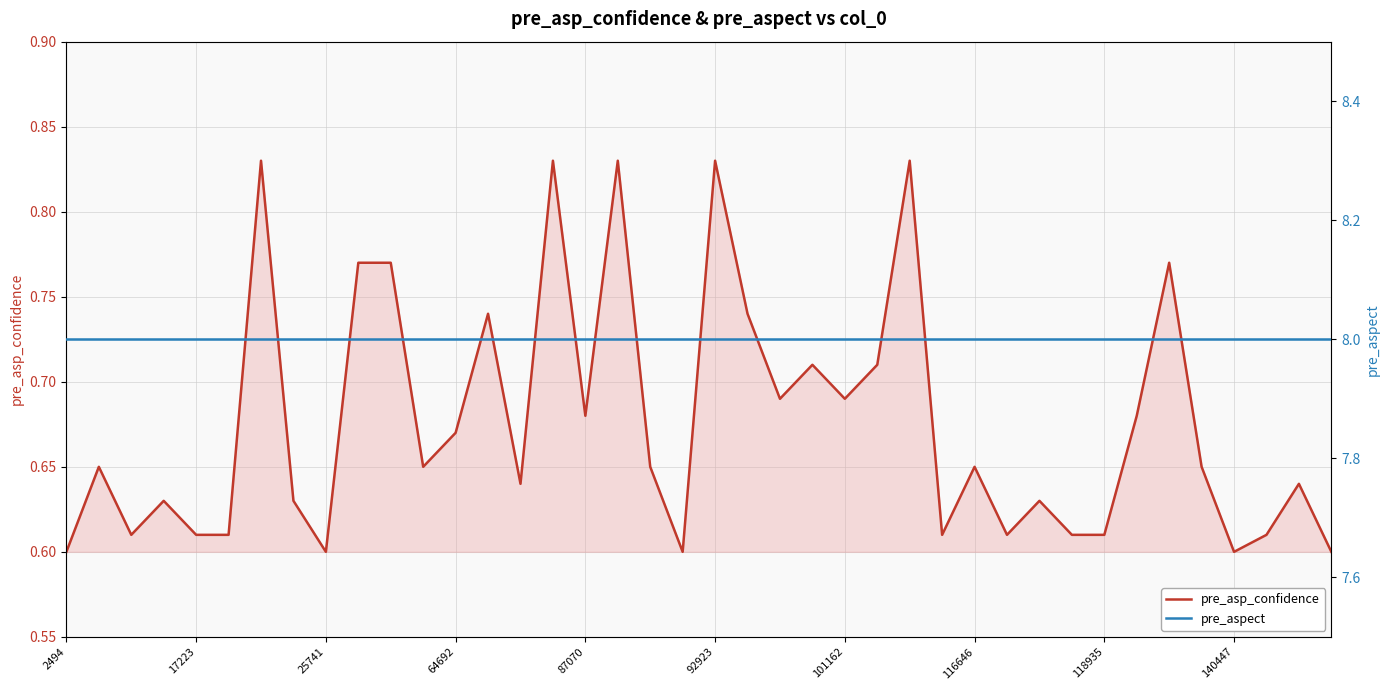

What are all the series names shown in the legend?

pre_asp_confidence, pre_aspect